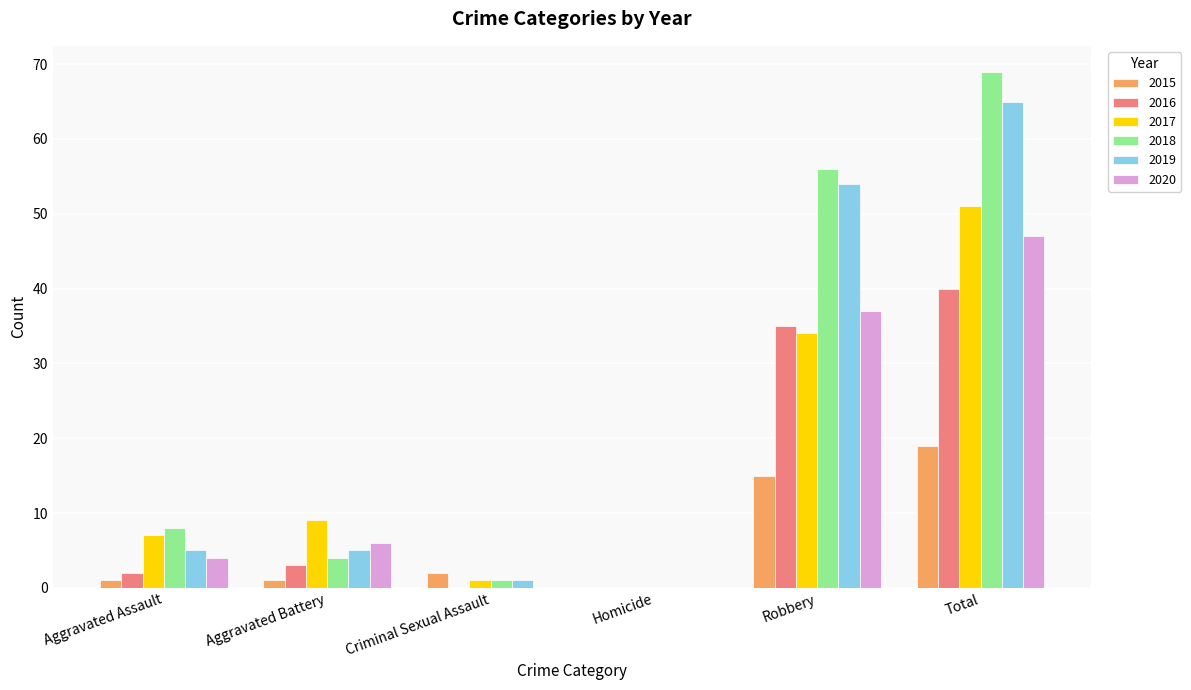

The 2017 series shows 7 at Aggravated Assault. True or false?

True